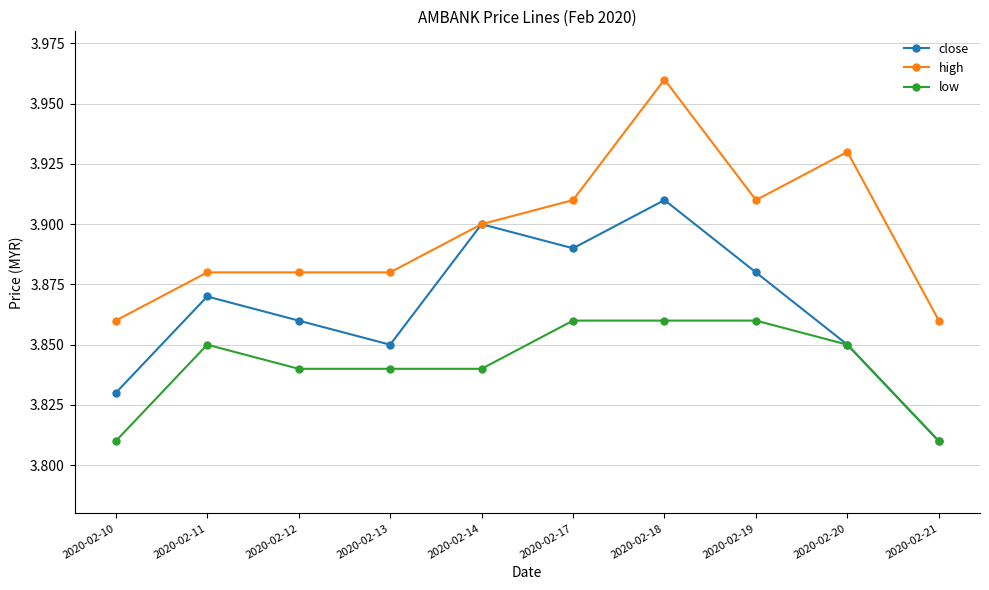

List the series in order of their overall mean, highest first.

high, close, low